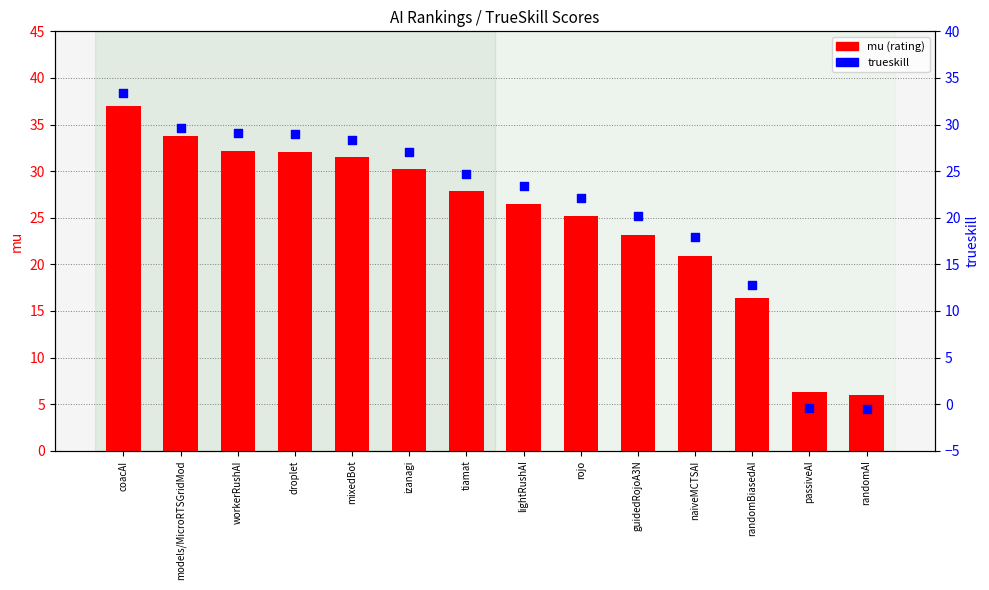

Is the value of trueskill at guidedRojoA3N greater than the value of mu (rating) at randomAI?

Yes